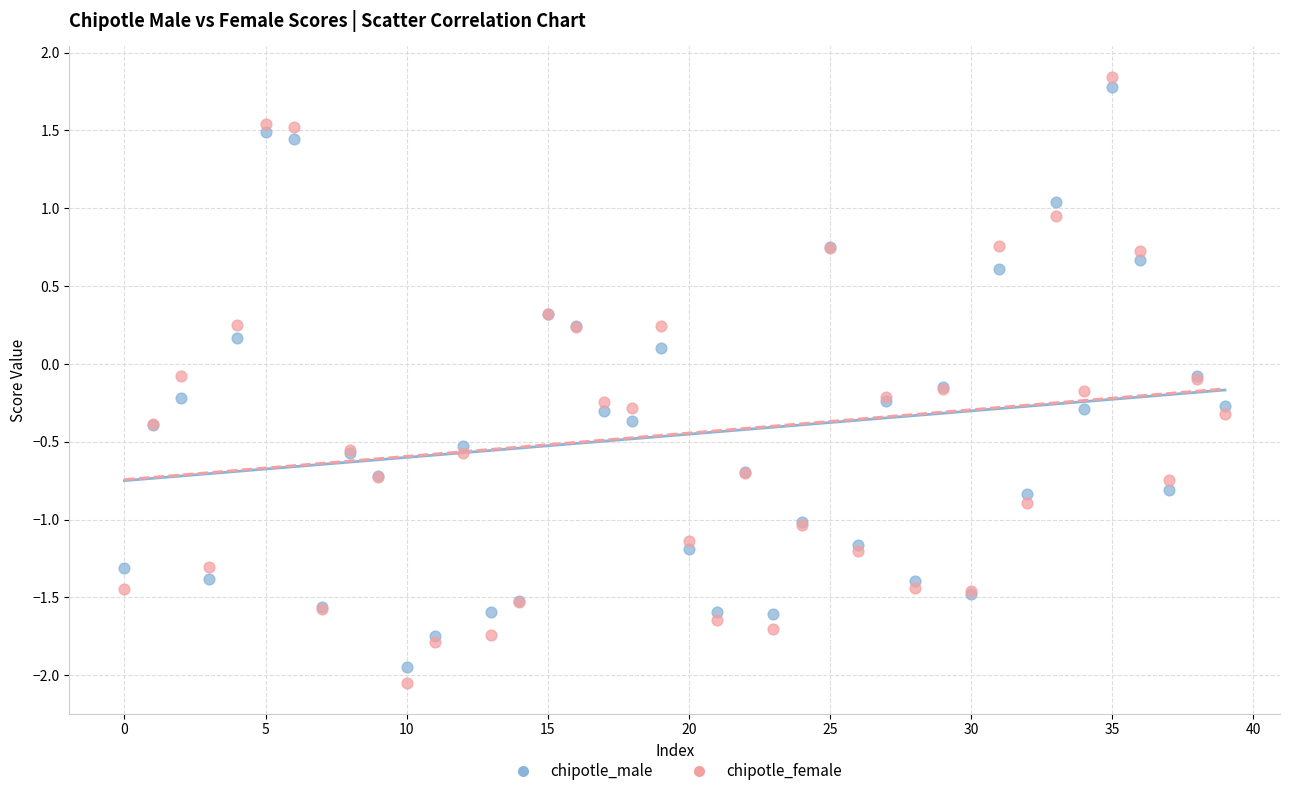

Which series contains the highest Y value?

chipotle_female